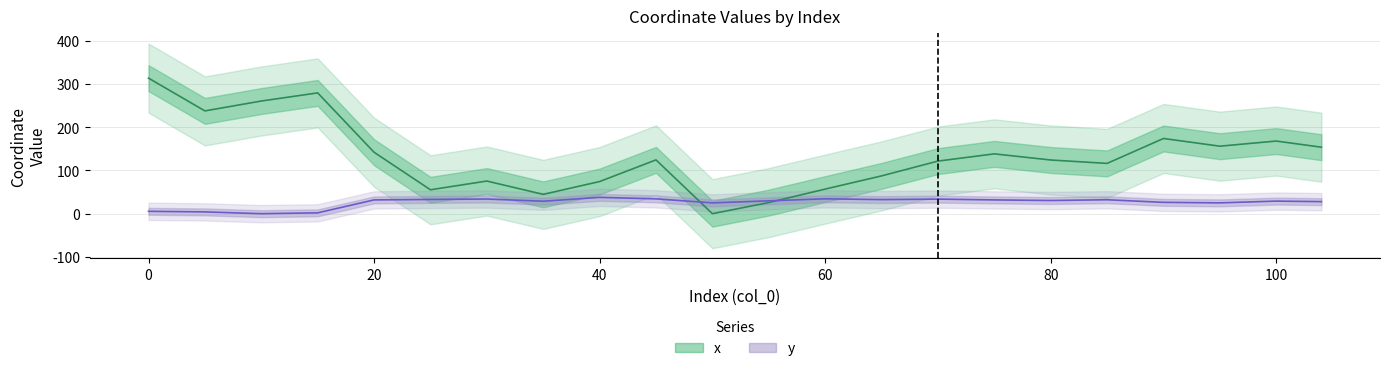

Which series has the largest range (max minus min)?

x